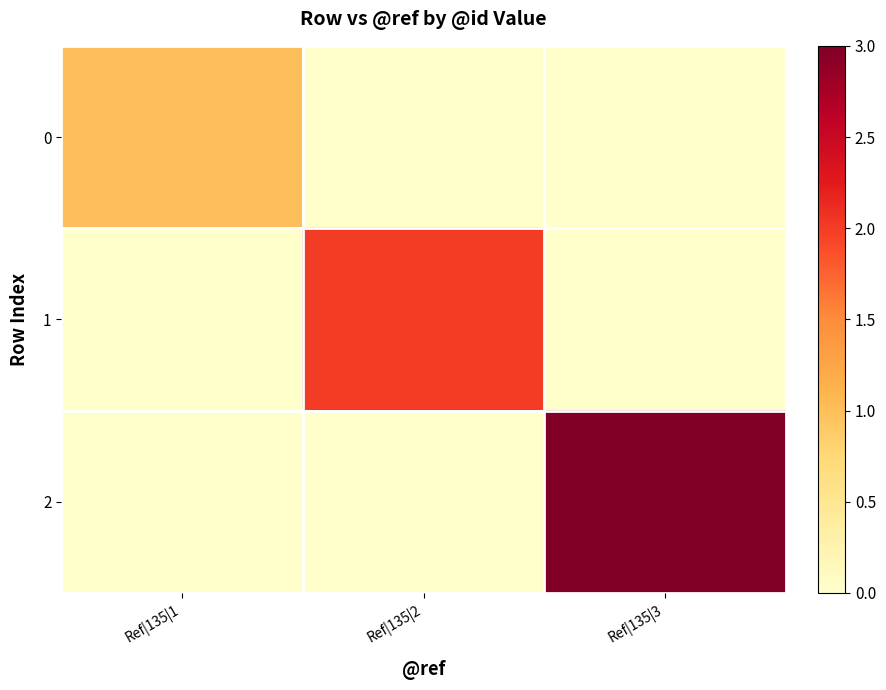

Which series changed the most between Ref|135|2 and Ref|135|3?

2